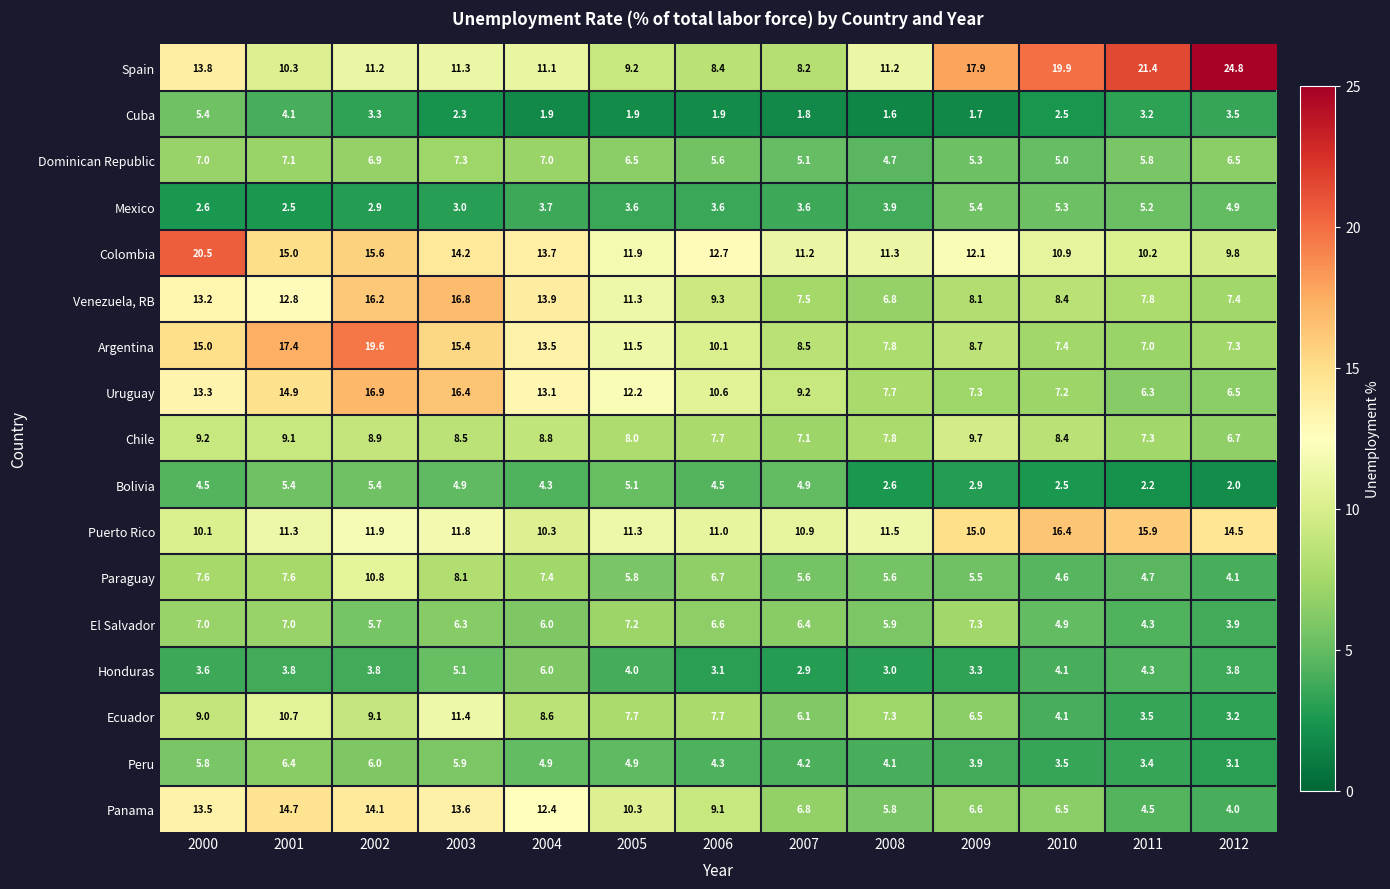

Where does the Uruguay series first go above 10?

2000